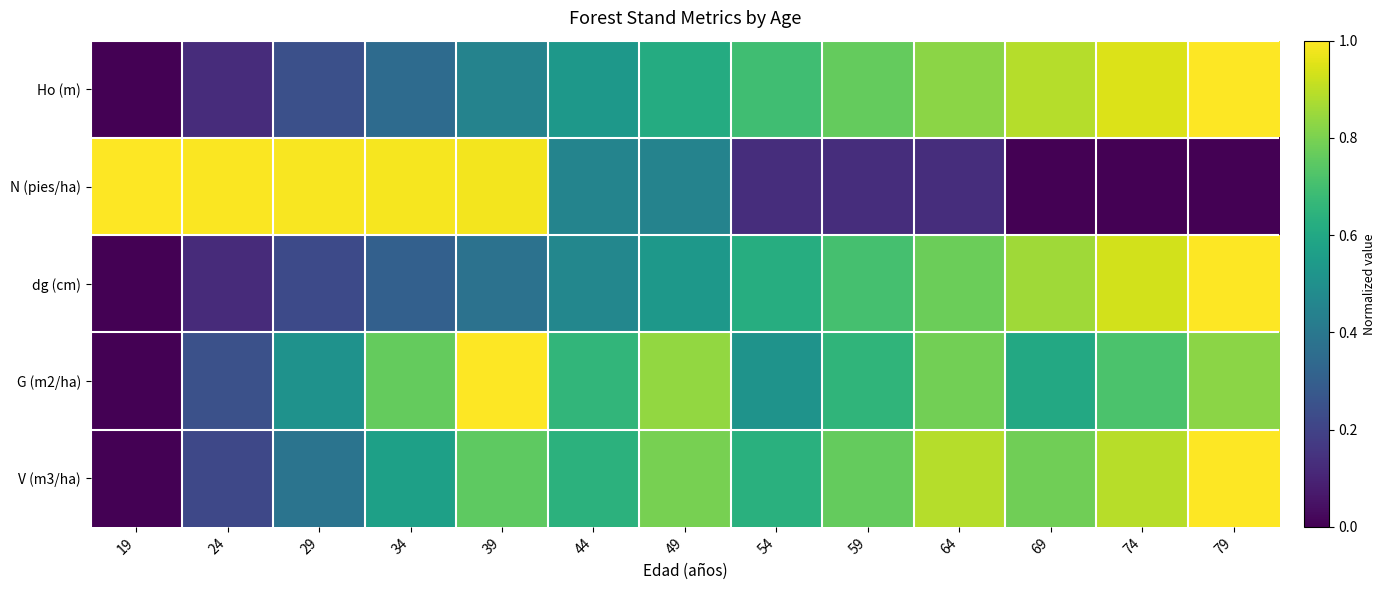

Which label corresponds to the largest value in the chart?

79